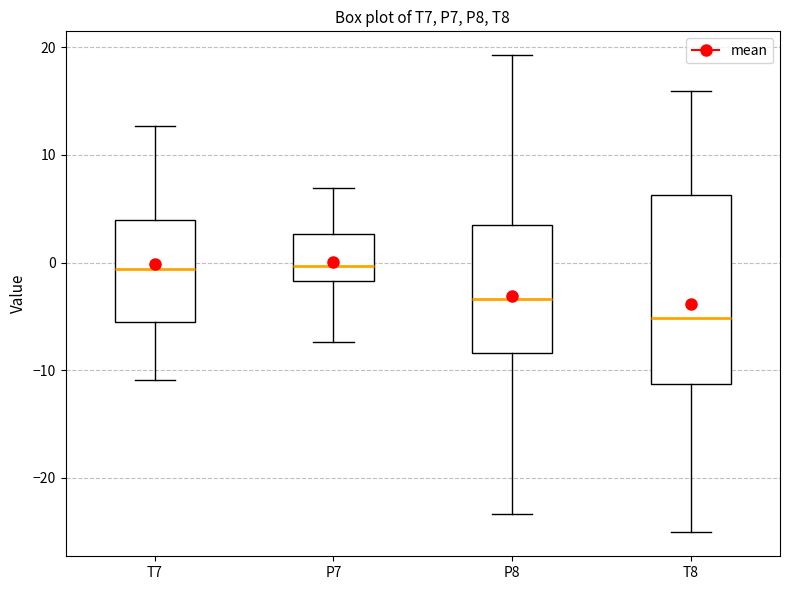

Where does the lower whisker of the box for T8 end on the y-axis? The values are not printed on the chart, so give them approximately, as read against the axis.

-25